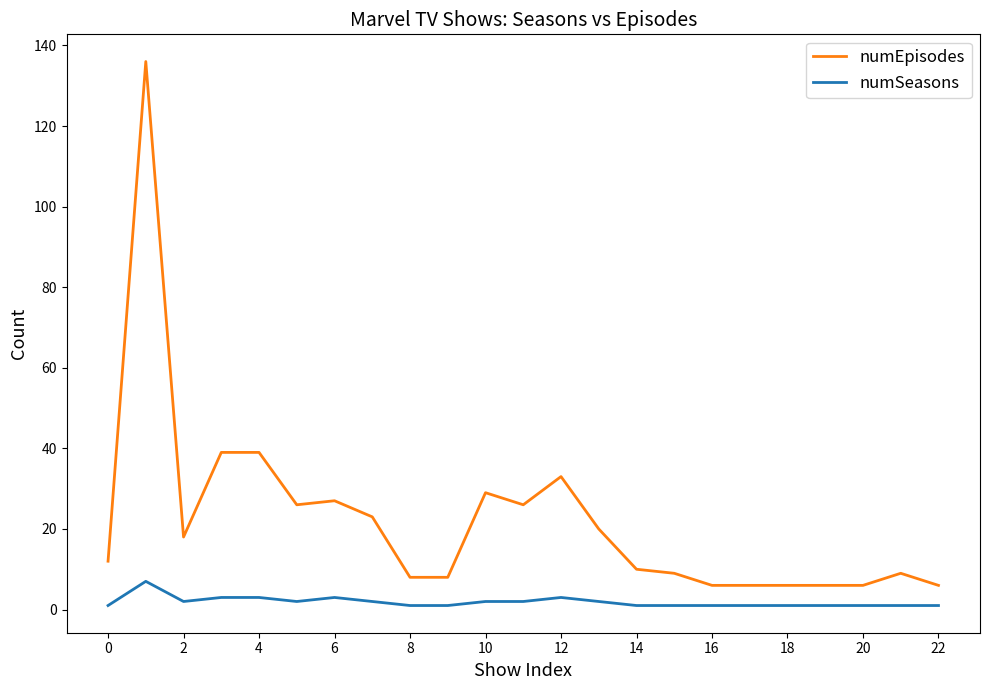

Count the numSeasons values in the range 1 to 2.

18